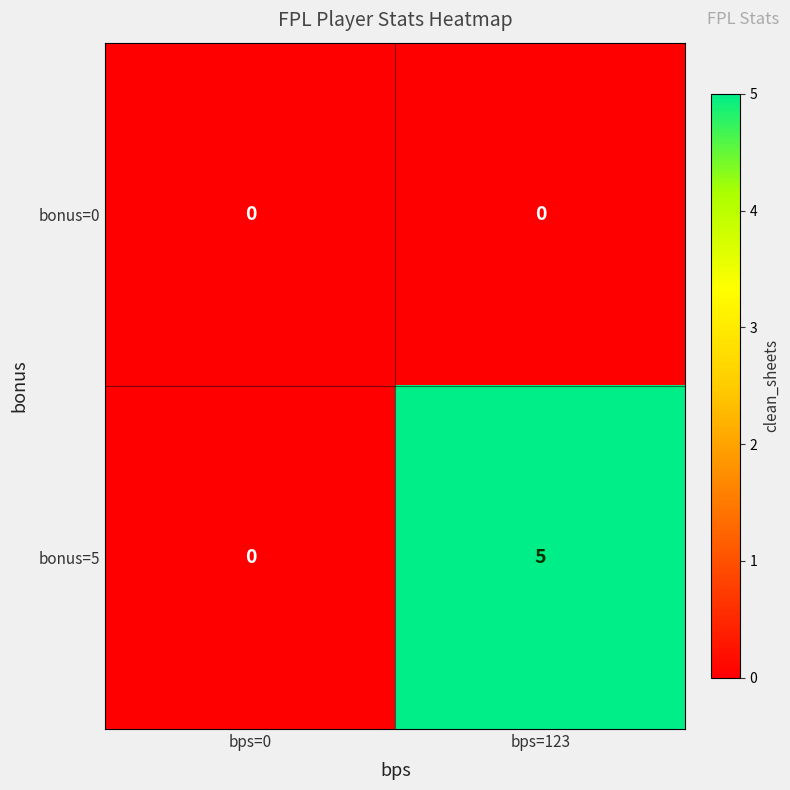

Rank the series by their average value, from highest to lowest.

bonus=5, bonus=0